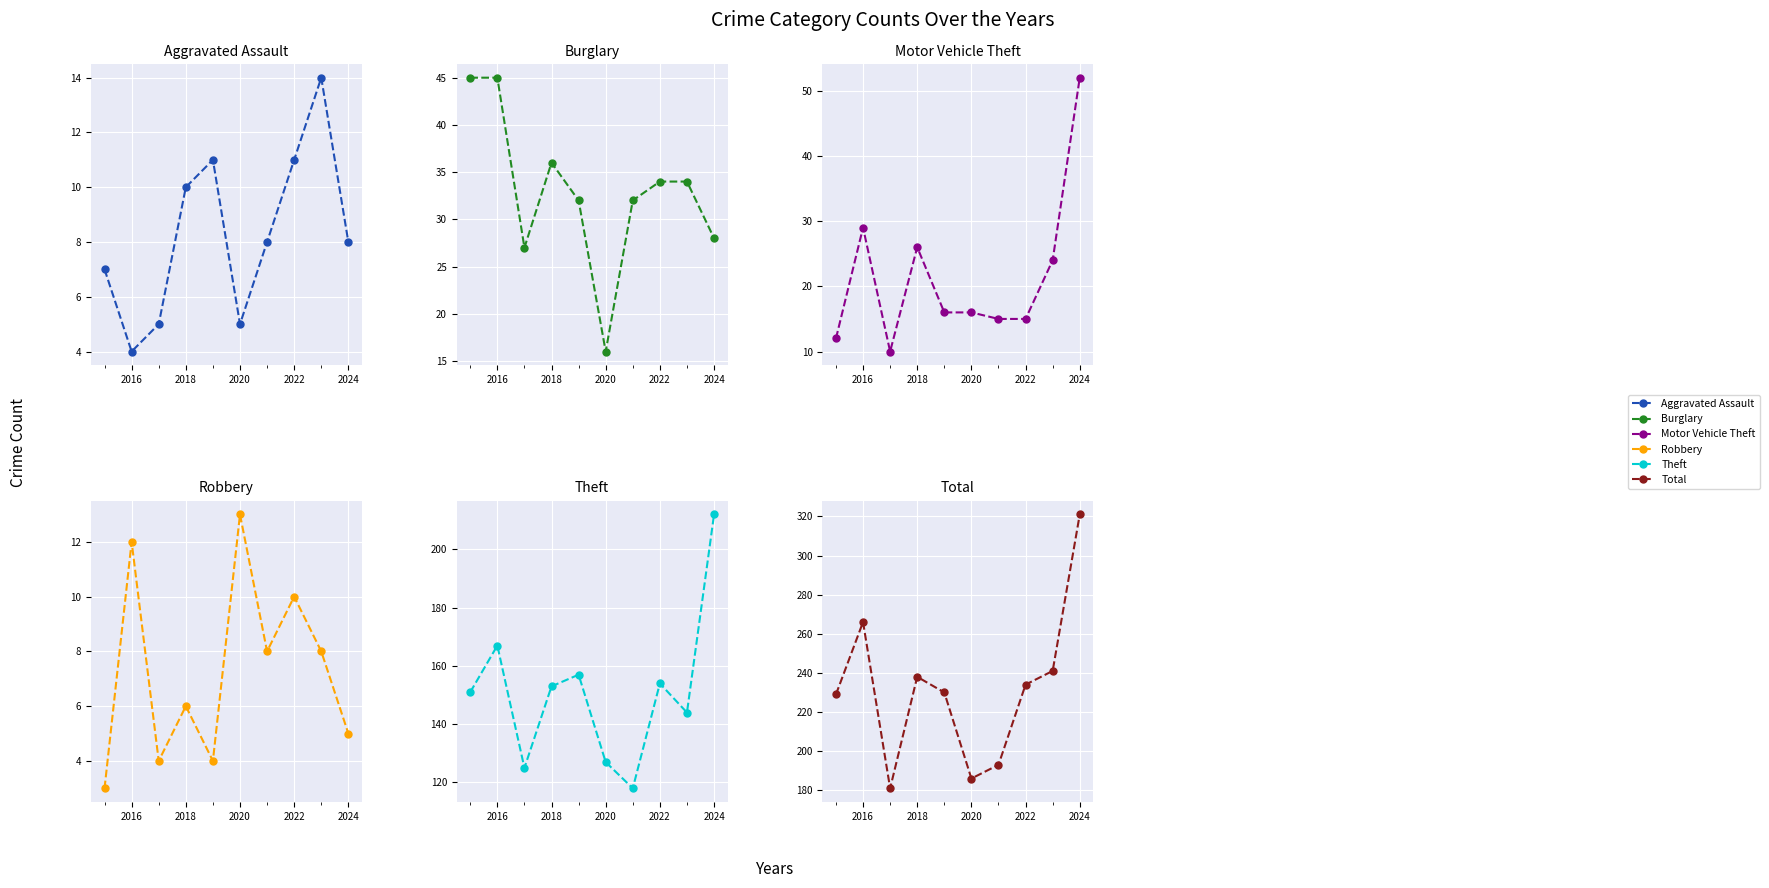

What is the lowest value of the Theft series?

118